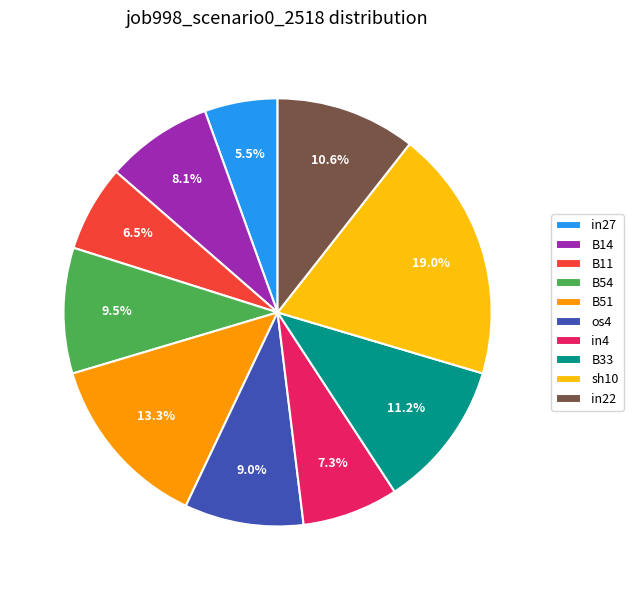

What portion of the pie excludes B51?

86.7%